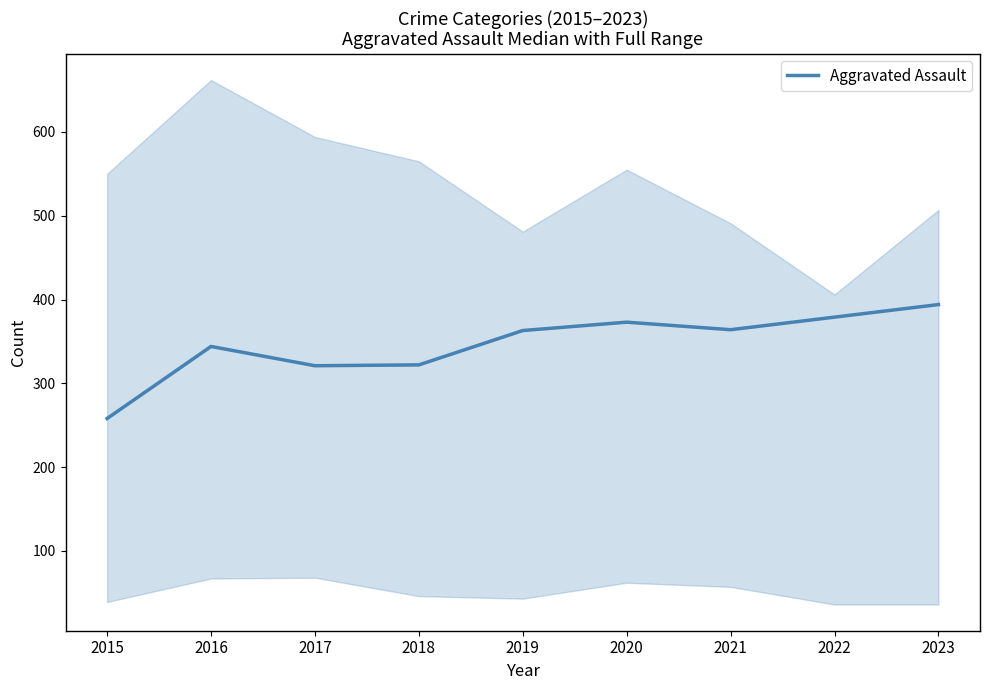

List the labels in order of value, largest first.

2023, 2022, 2020, 2021, 2019, 2016, 2018, 2017, 2015